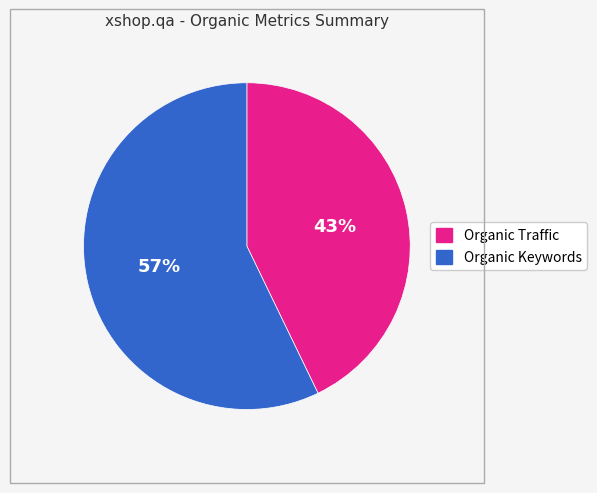

Is it true that Organic Traffic is 43% of the pie?

True